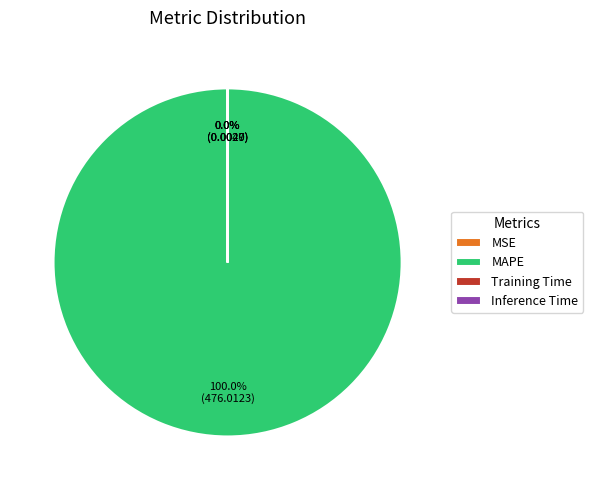

True or false: Inference Time accounts for 1% of the total.

False